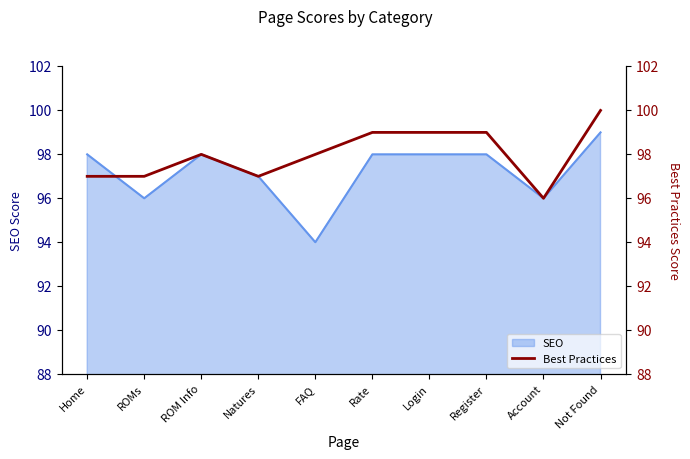

True or false: SEO has a value of 98 at Register.

True